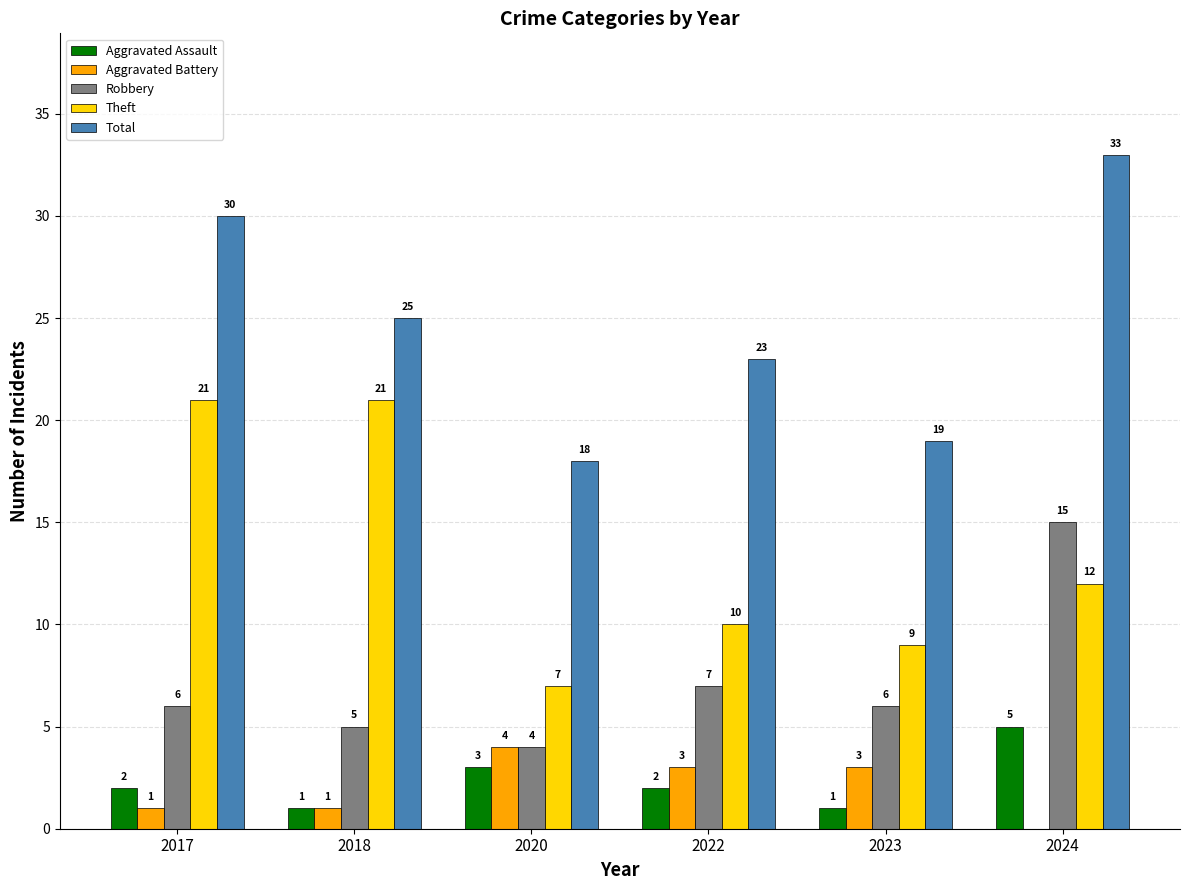

What is the sum of all Robbery values?

43